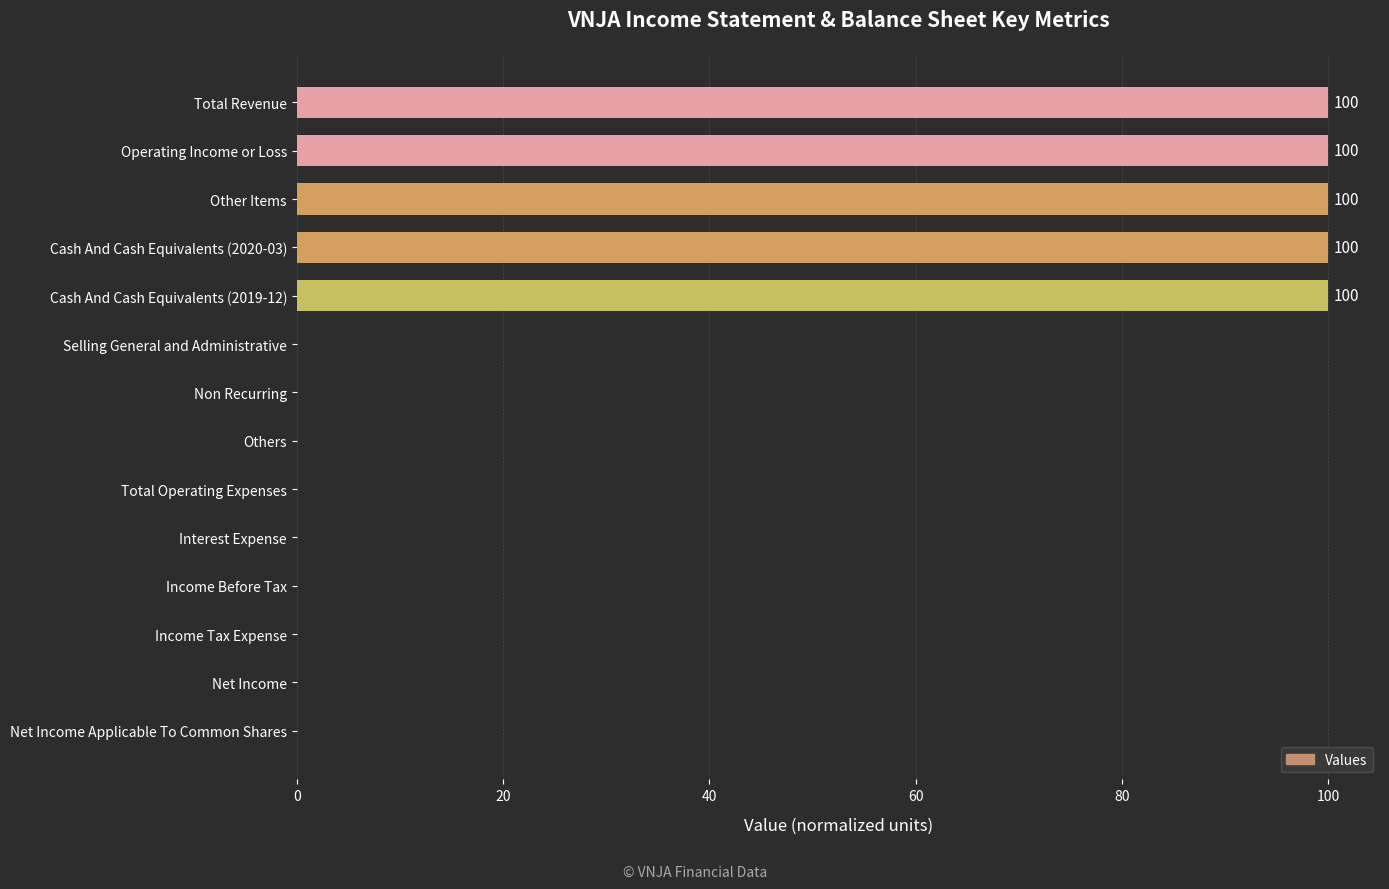

What is the sum of the values at Cash And Cash Equivalents (2020-03) and Others?

100